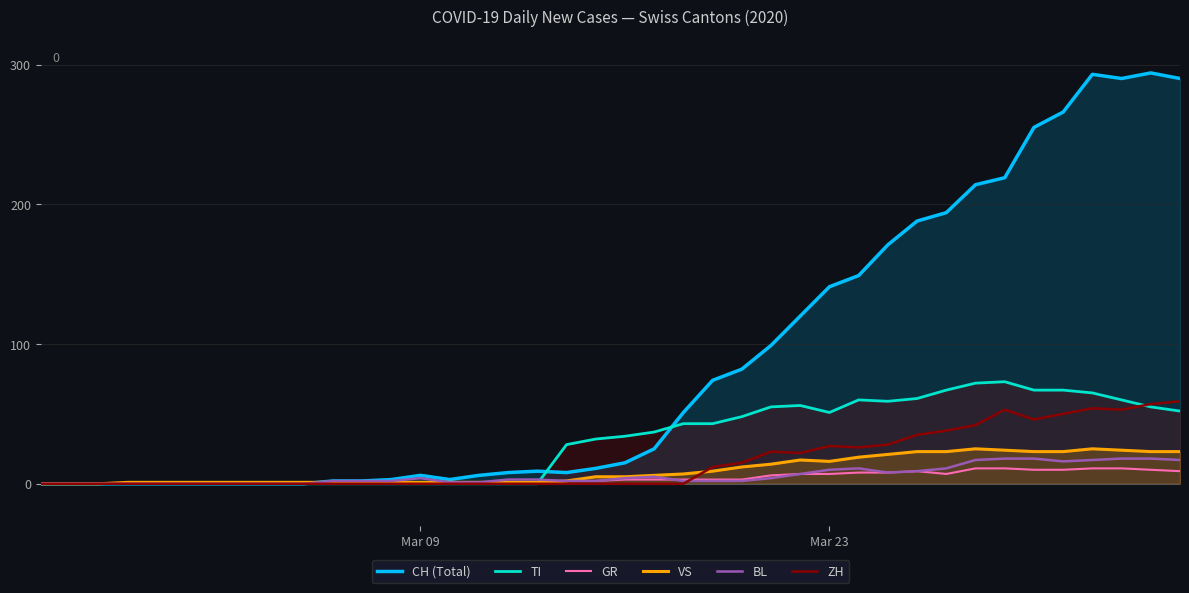

What is the greatest value displayed?

294